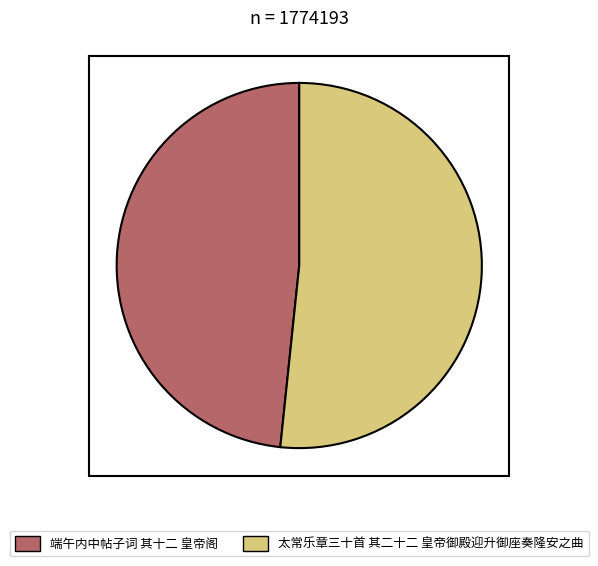

True or false: 太常乐章三十首 其二十二 皇帝御殿迎升御座奏隆安之曲 accounts for 52% of the total.

True